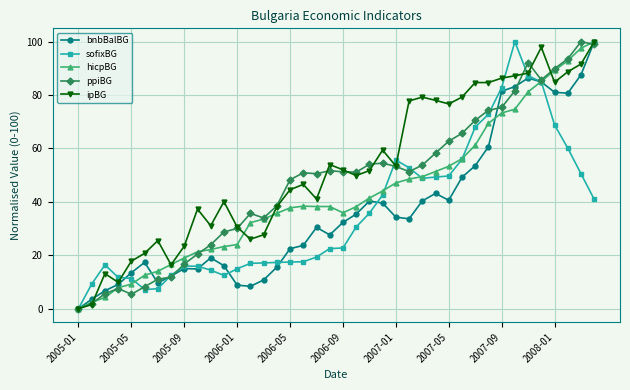

What is the value of the sofixBG point at the 31st from the left?

68.0